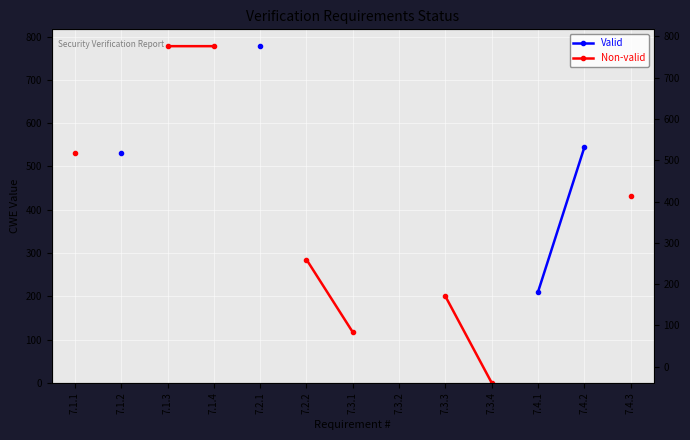

True or false: Non-valid and Valid intersect in this chart.

False